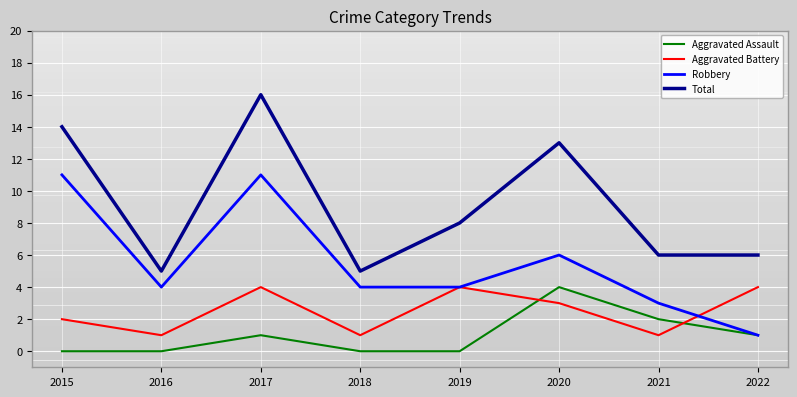

Which series has the largest total across all categories?

Total